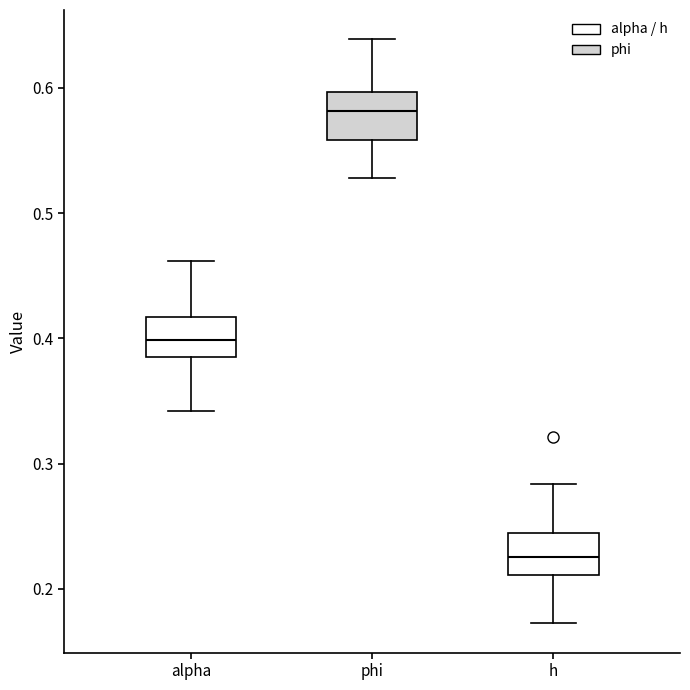

Reading left to right, read every box against the y-axis: the position of its median line, the range the box covers, and the ends of its whiskers. The values are not printed on the chart, so give them approximately, as read against the axis.

alpha: median 0.40, box 0.39 to 0.42, whiskers 0.34 to 0.46
phi: median 0.58, box 0.56 to 0.60, whiskers 0.53 to 0.64
h: median 0.23, box 0.21 to 0.24, whiskers 0.17 to 0.28